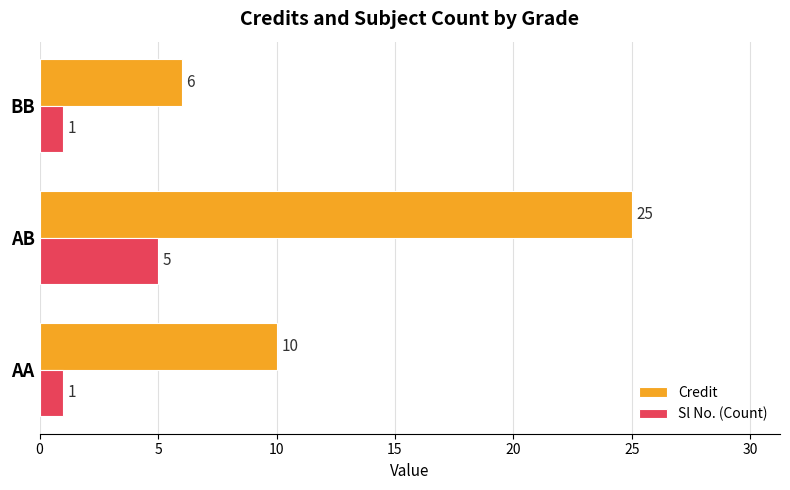

How many Credit values are between 6 and 25?

3